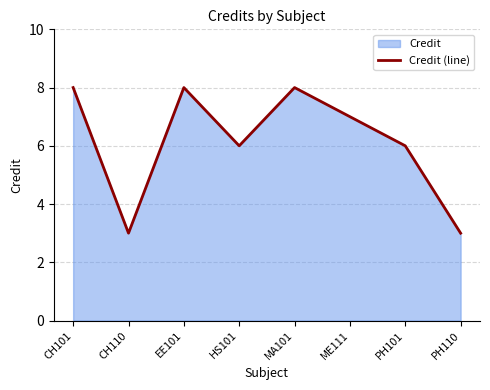

Reading right to left, extract all data points from this chart.

3	6	7	8	6	8	3	8